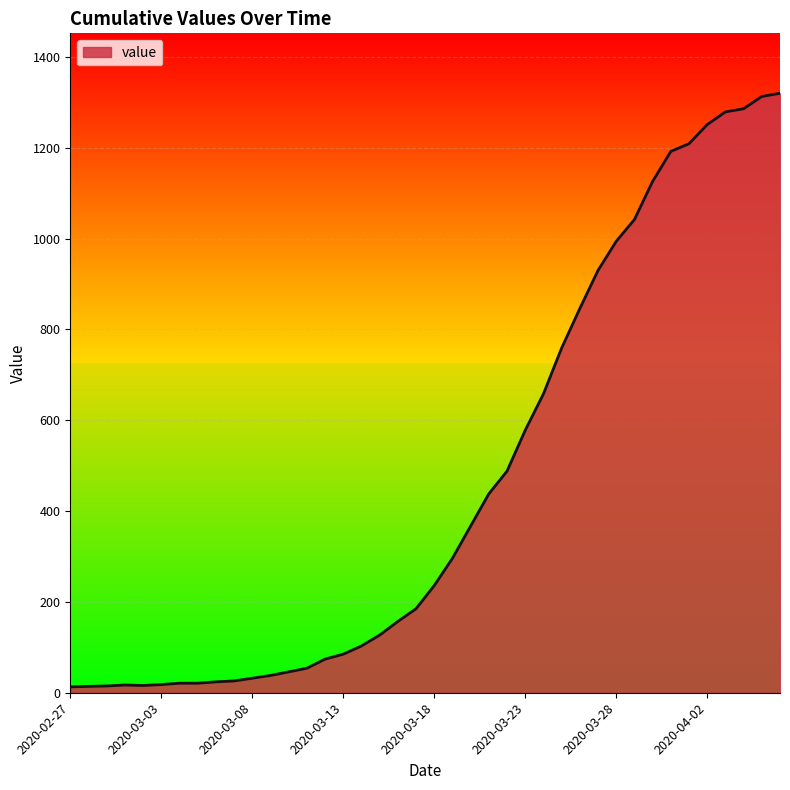

What is the difference between the maximum and minimum values?

1307